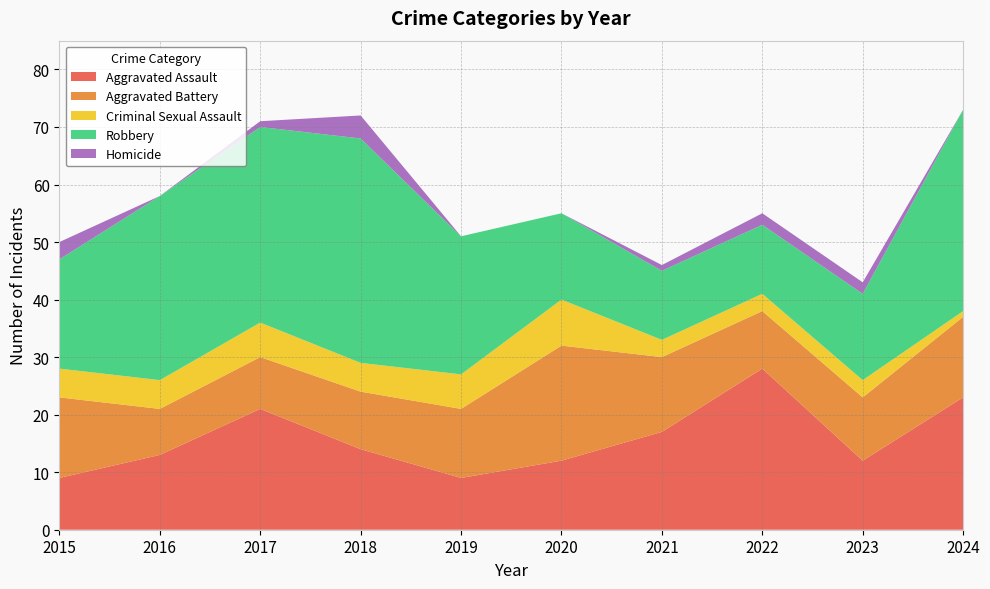

Reading left to right, list all the values displayed in this chart.

Aggravated Assault: 9	13	21	14	9	12	17	28	12	23
Aggravated Battery: 14	8	9	10	12	20	13	10	11	14
Criminal Sexual Assault: 5	5	6	5	6	8	3	3	3	1
Robbery: 19	32	34	39	24	15	12	12	15	35
Homicide: 3	0	1	4	0	0	1	2	2	0